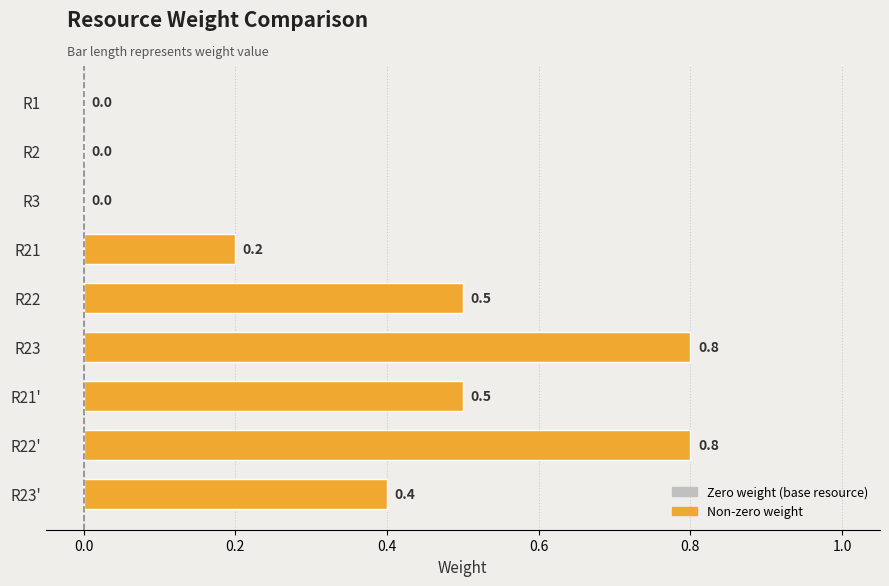

What is the greatest value displayed?

0.8